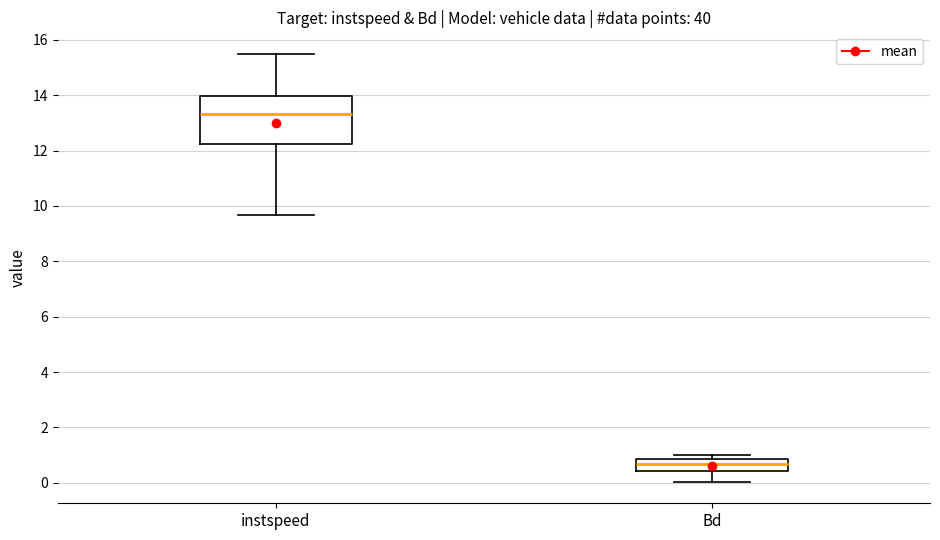

Which box's median line is the highest?

instspeed